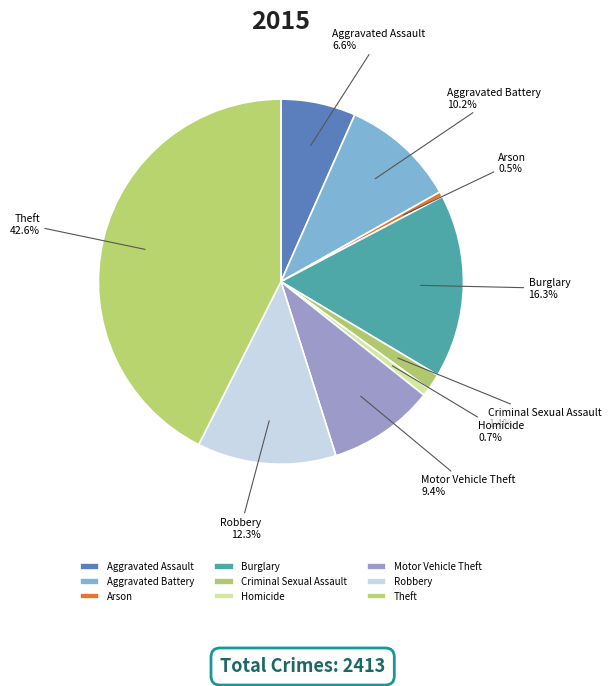

To the nearest percent, what is the average slice percentage?

11%